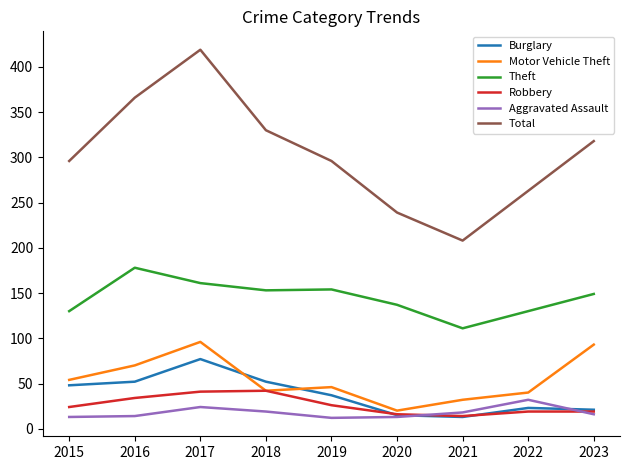

True or false: Theft and Aggravated Assault intersect in this chart.

False